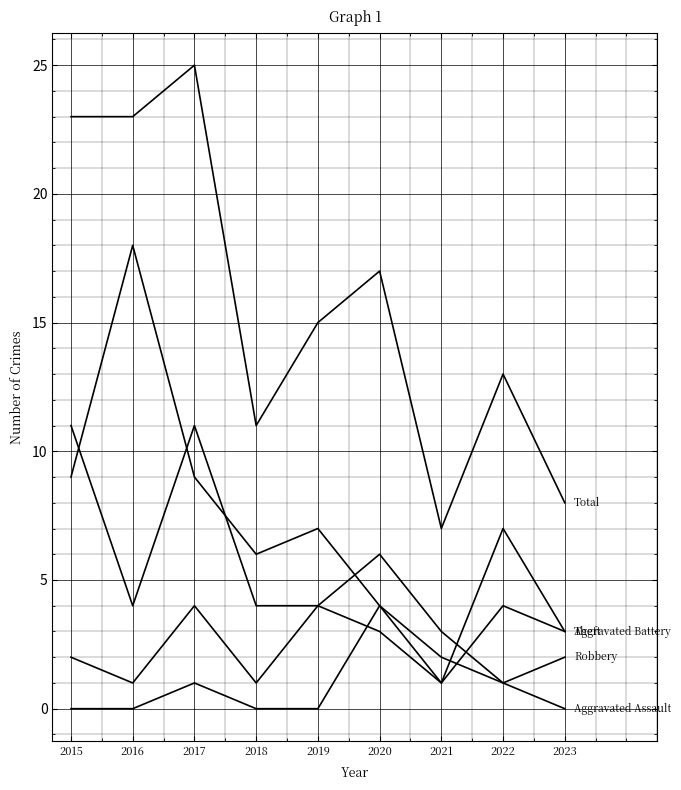

The Robbery series shows 4 at 2019. True or false?

True